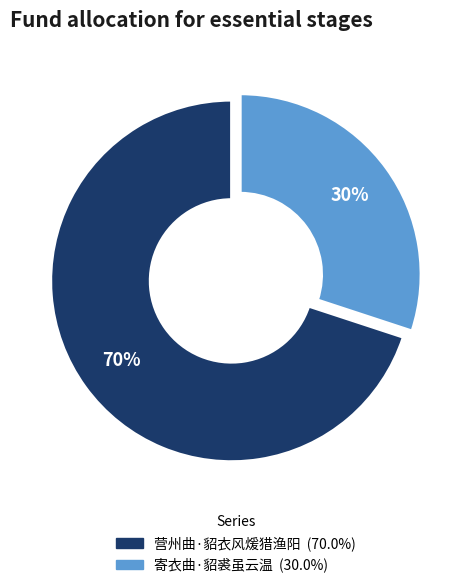

Is the sum of 营州曲·貂衣风煖猎渔阳 and 寄衣曲·貂裘虽云温 greater than half?

Yes